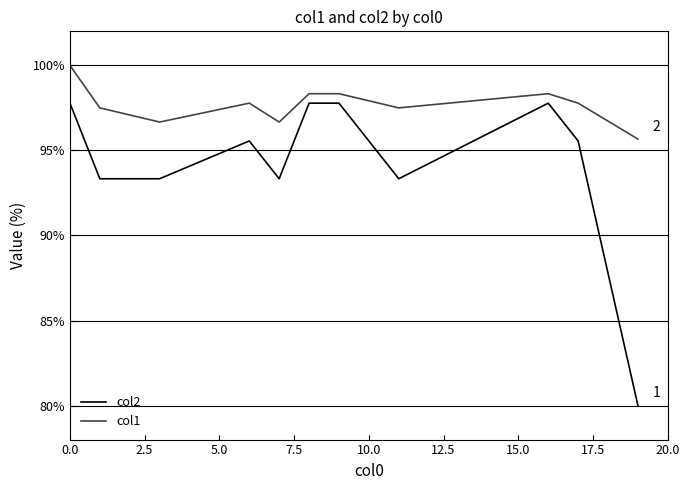

Rank the series by their maximum value, from highest to lowest.

col1, col2